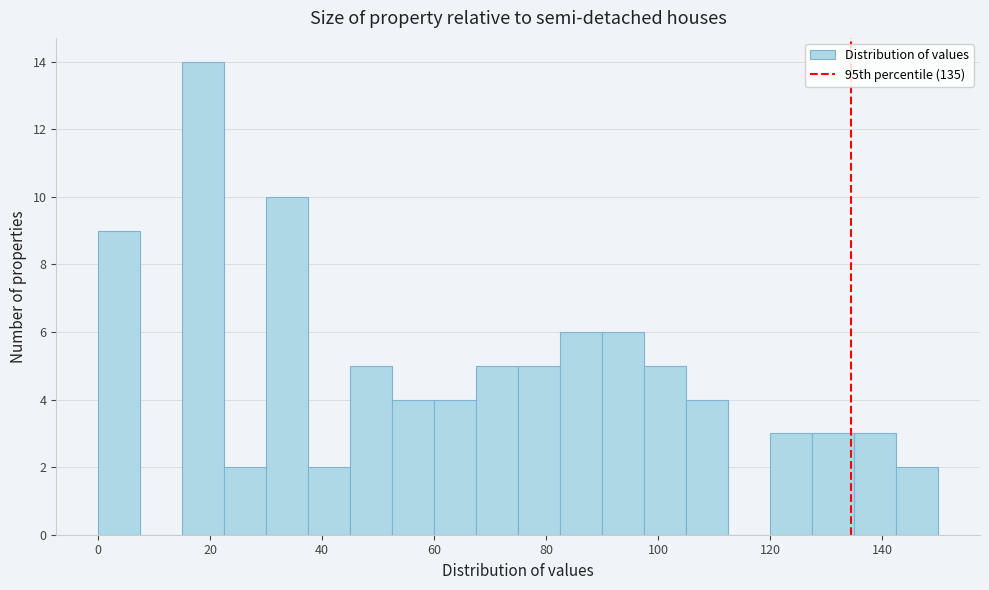

Around what value on the x-axis is the tallest bar? Give the approximate position of its centre, as read against the axis.

18